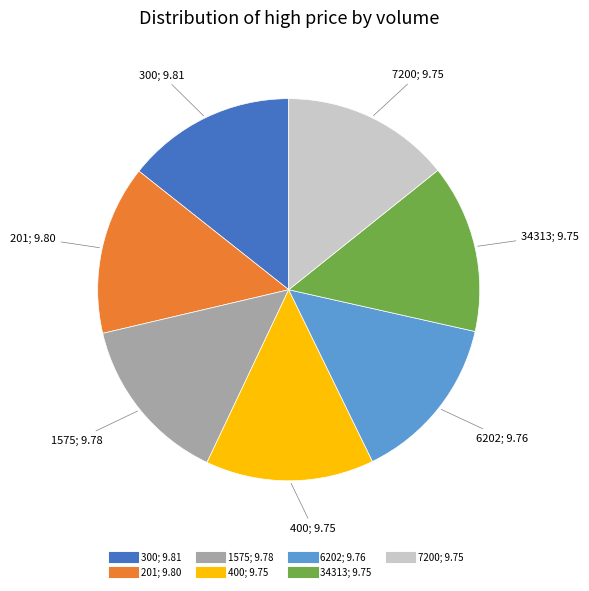

What is the ratio of the value at 1575 to the value at 7200?

1.0